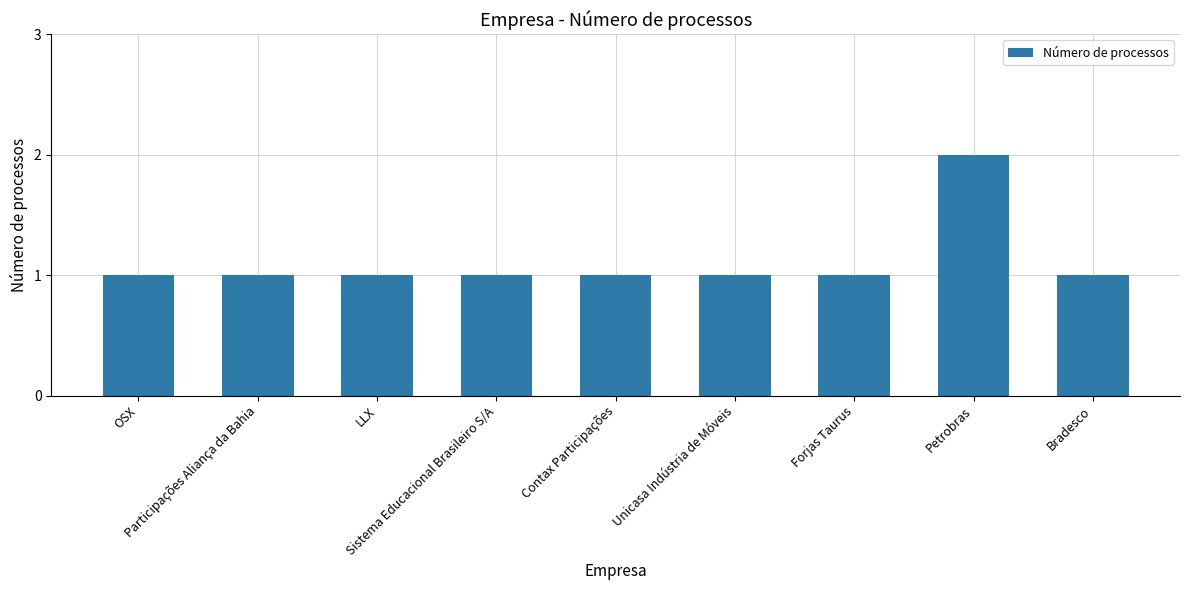

What is the sum of the values at Petrobras and LLX?

3